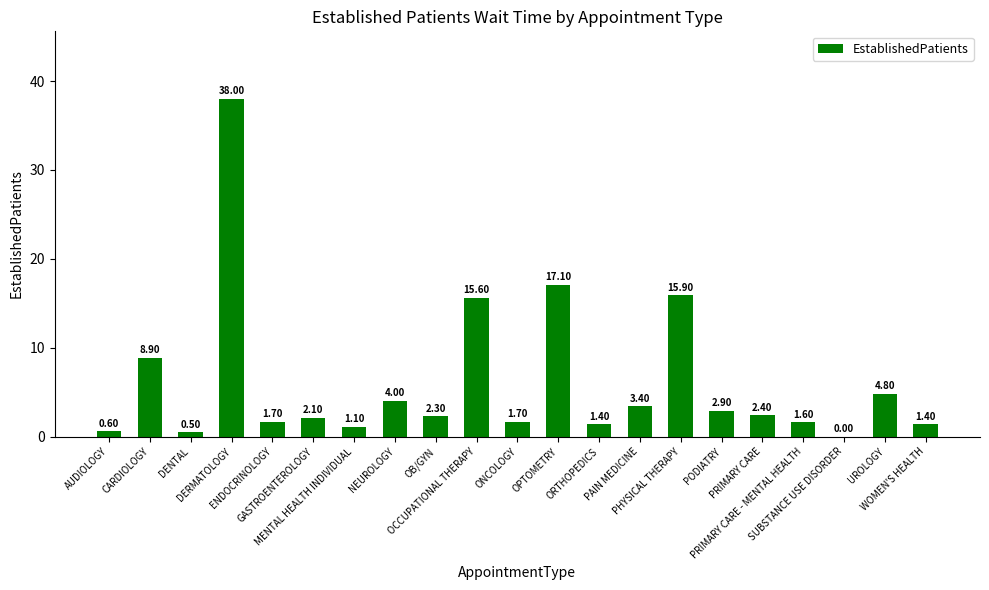

What is the sum of all values?

127.4